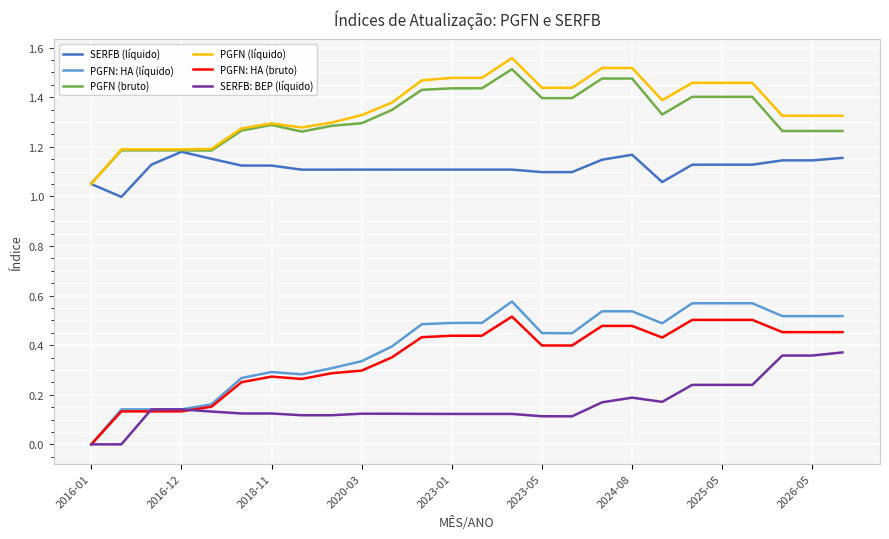

True or false: PGFN (bruto) and PGFN: HA (líquido) cross at least once.

False